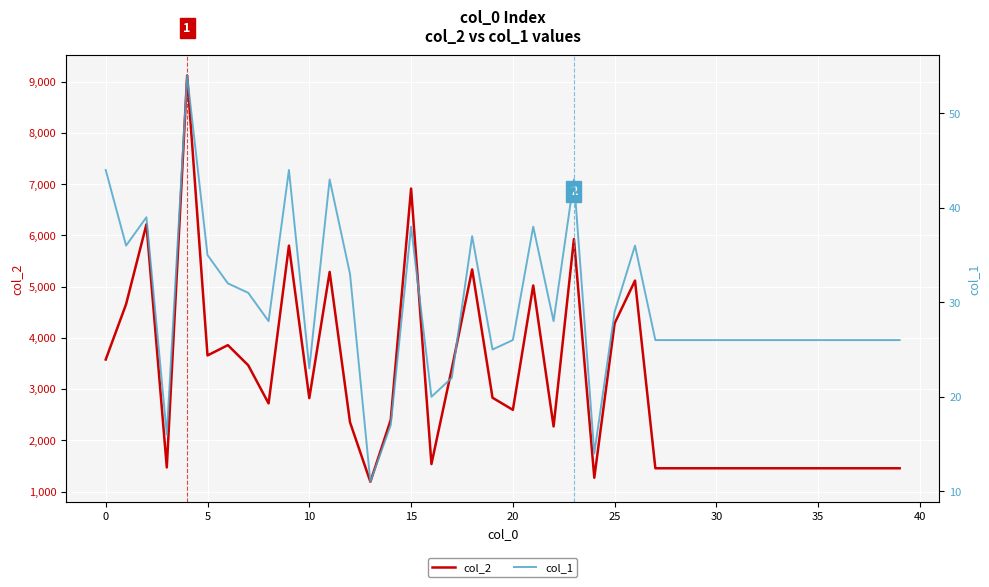

Is it true that col_1 equals 15 at 18?

False